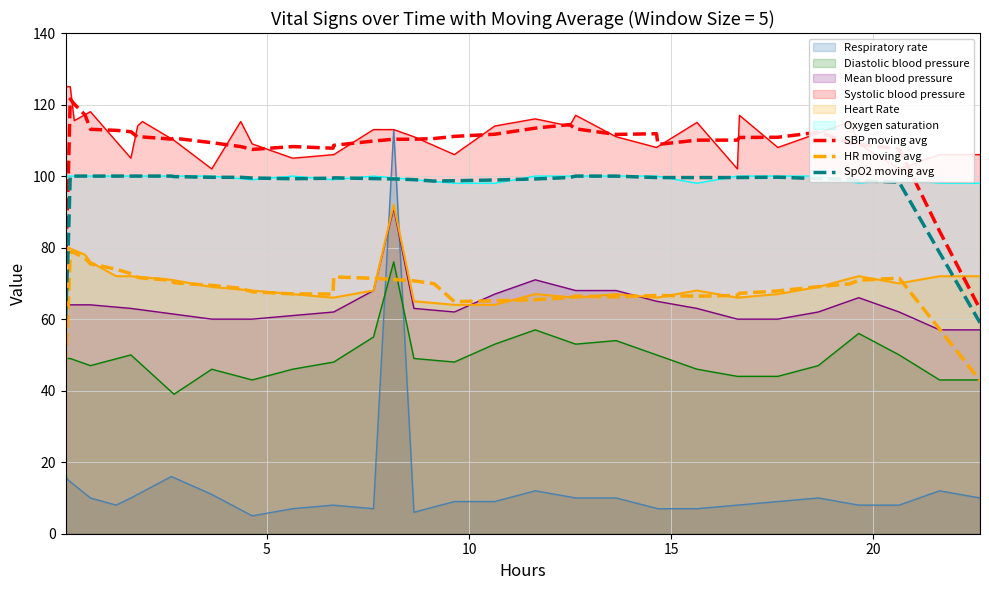

Reading left to right, extract all data points from this chart.

SBP moving avg: 75.0	98.1	121.5	120.1	117.1	113.1	112.8	112.4	110.9	110.9	110.3	110.6	109.3	108.3	107.4	108.2	107.8	108.6	109.8	110.3	110.3	110.5	111.1	111.7	113.4	114.4	113.2	111.6	111.8	108.8	110.0	110.0	110.8	110.9	112.3	109.3	108.9	107.7	84.6	62.8
HR moving avg: 47.4	63.2	78.8	78.6	77.0	75.5	74.0	72.7	71.7	71.5	70.9	70.2	69.4	68.6	67.7	67.1	67.0	71.8	71.4	71.1	70.7	69.9	64.9	65.1	65.4	66.0	66.4	66.2	66.6	66.6	66.4	66.6	67.2	67.9	69.1	69.9	70.9	71.5	57.2	42.8
SpO2 moving avg: 60.0	80.0	100.0	100.0	100.0	100.0	100.0	100.0	100.0	100.0	100.0	99.9	99.7	99.7	99.5	99.3	99.4	99.5	99.3	99.2	99.0	98.6	98.7	98.9	99.2	99.6	100.0	100.0	99.6	99.6	99.6	99.6	99.6	99.7	99.3	99.1	98.7	98.3	78.6	59.0